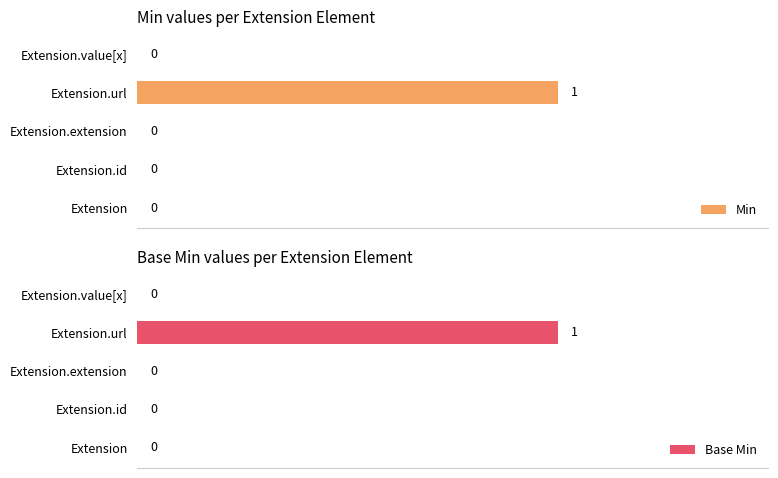

At which label does Min reach its peak?

Extension.url